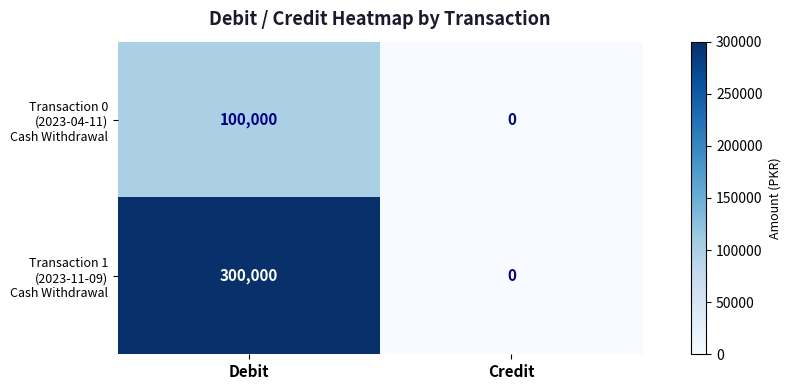

What is the difference between the highest and lowest values at Debit?

200000